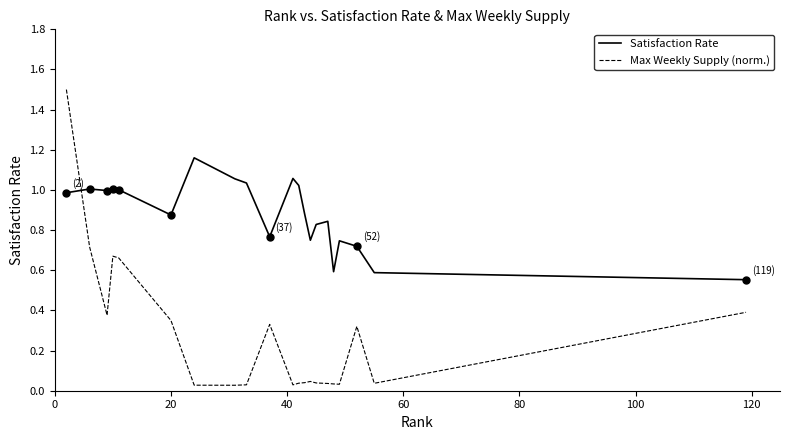

Which series ends up on top after the final intersection of Max Weekly Supply (norm.) and Satisfaction Rate?

Satisfaction Rate